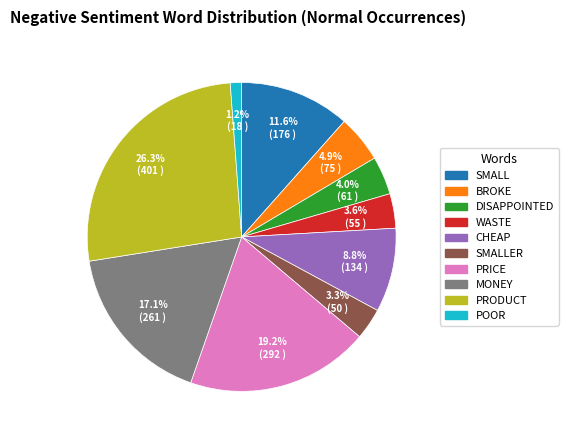

Is there a majority slice in this chart?

No